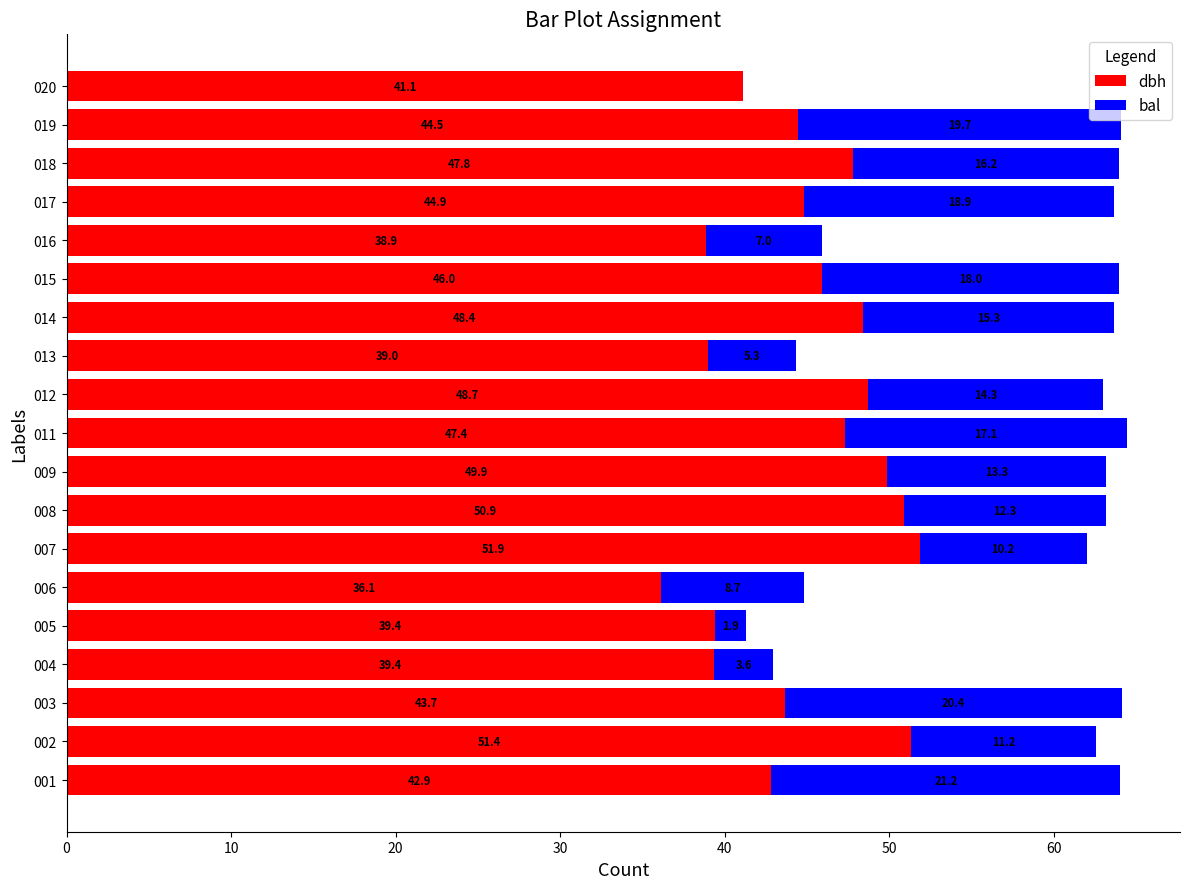

At which category is the sum across all series the highest?

011